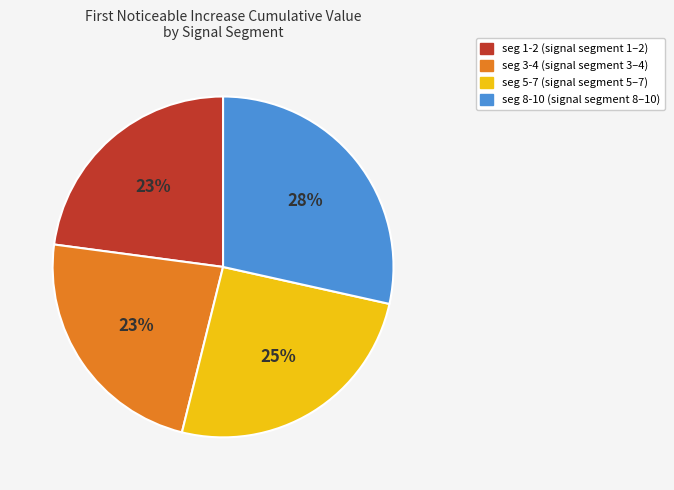

To the nearest percent, what is the average slice percentage?

25%